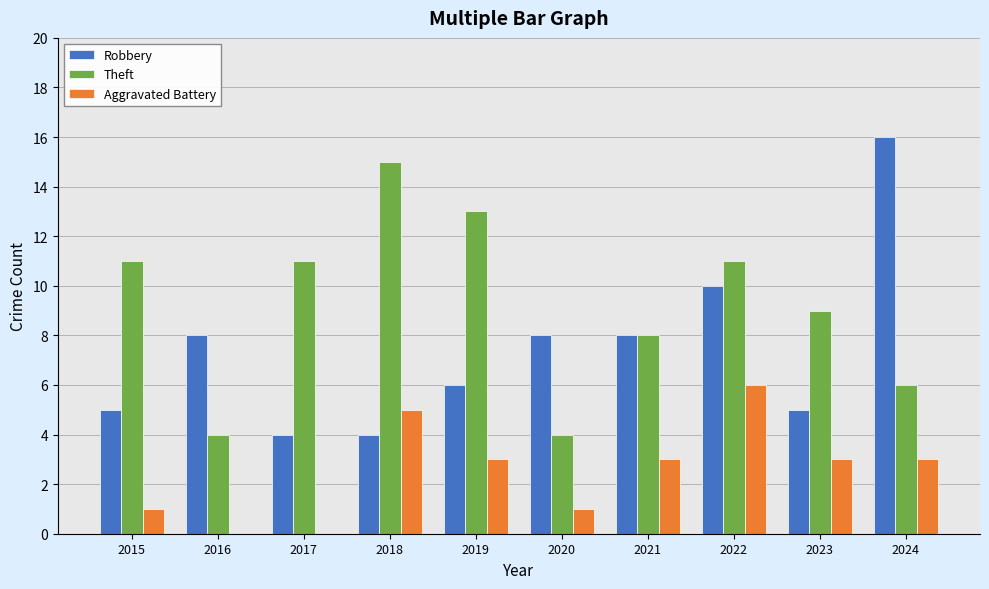

How many groups of bars are there?

10